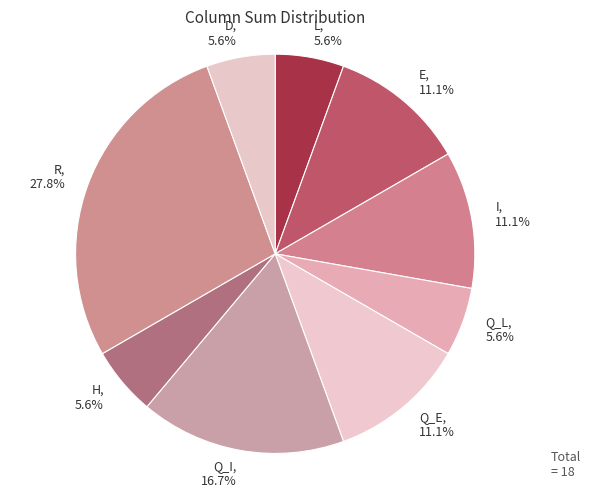

Combined, do E, 11.1% and H, 5.6% account for over 50%?

No